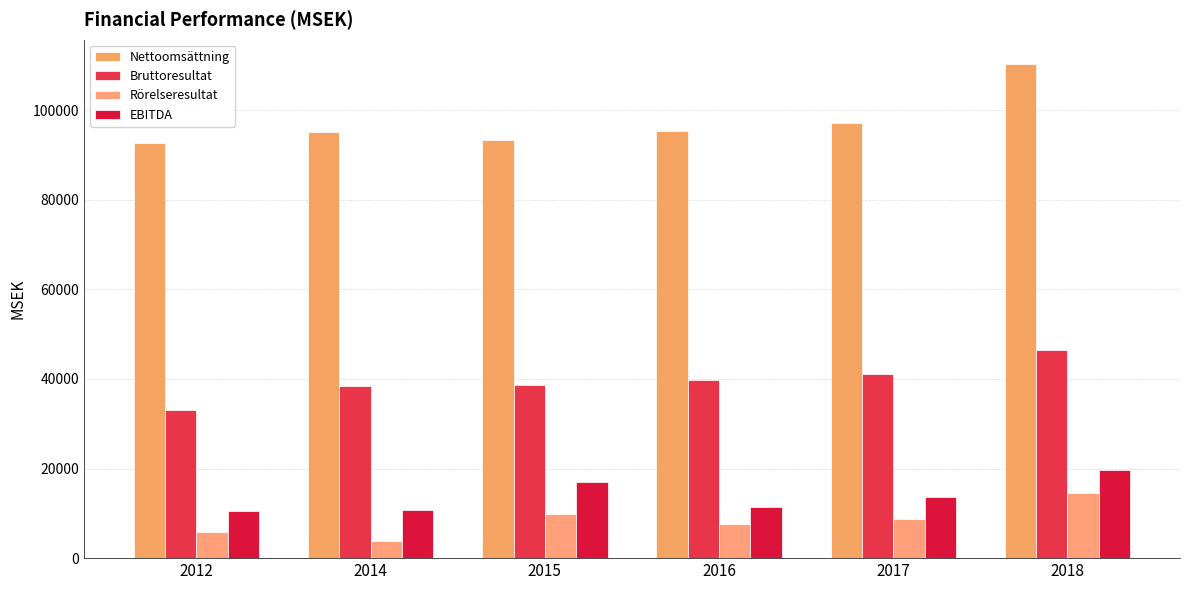

How many values in the EBITDA series exceed 13721?

3